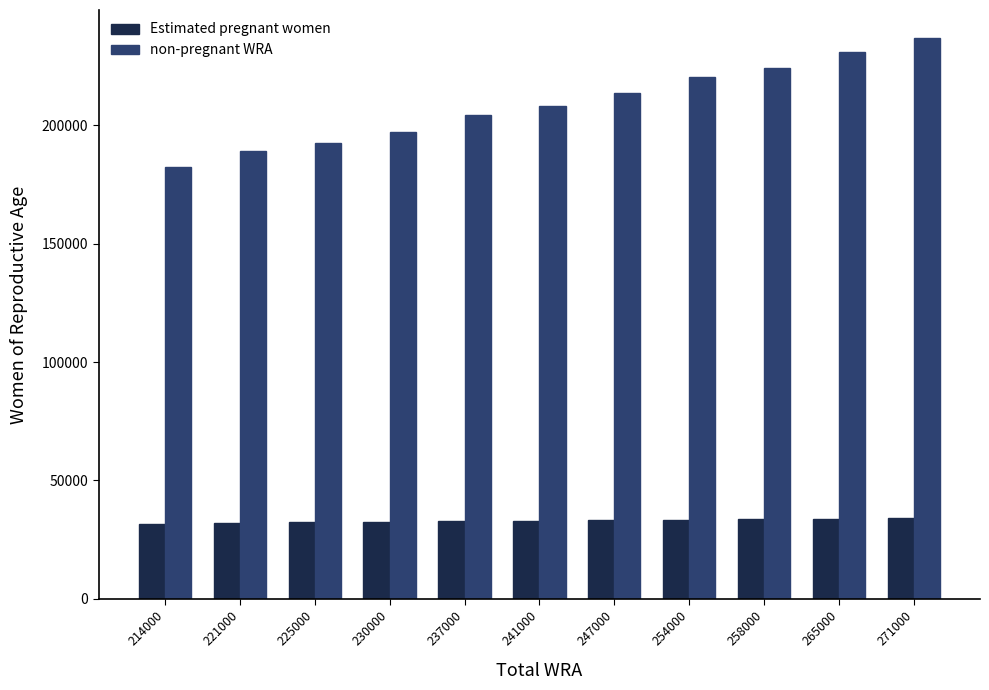

What is the difference between the Estimated pregnant women values at 241000 and 221000?

1001.3